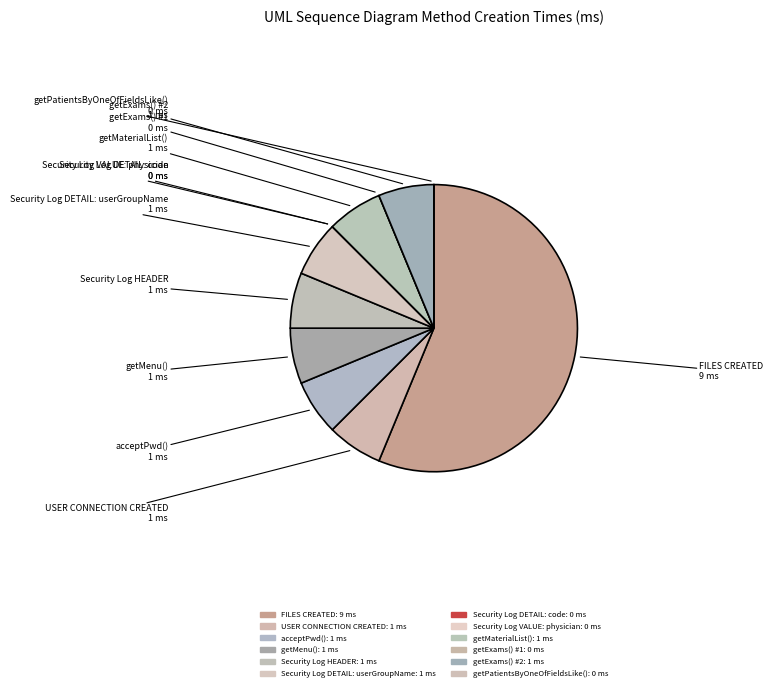

How many segments does this pie chart have?

12